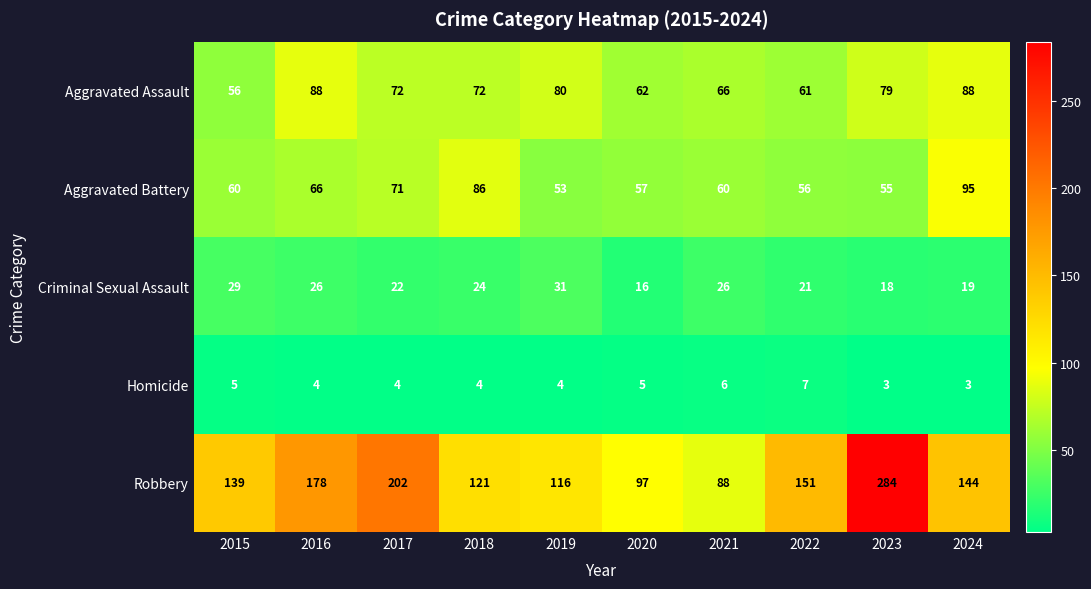

What is the spread (max minus min) of values at 2018?

117